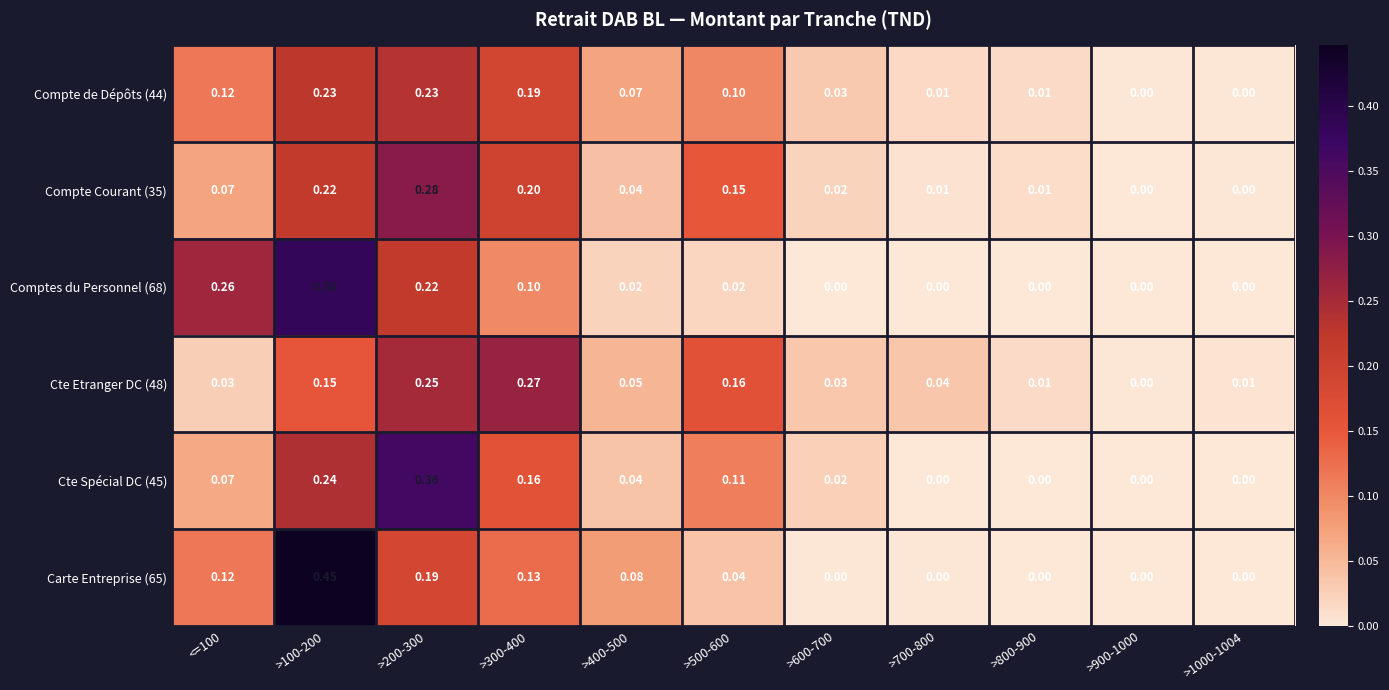

Which series has the largest range (max minus min)?

Carte Entreprise (65)